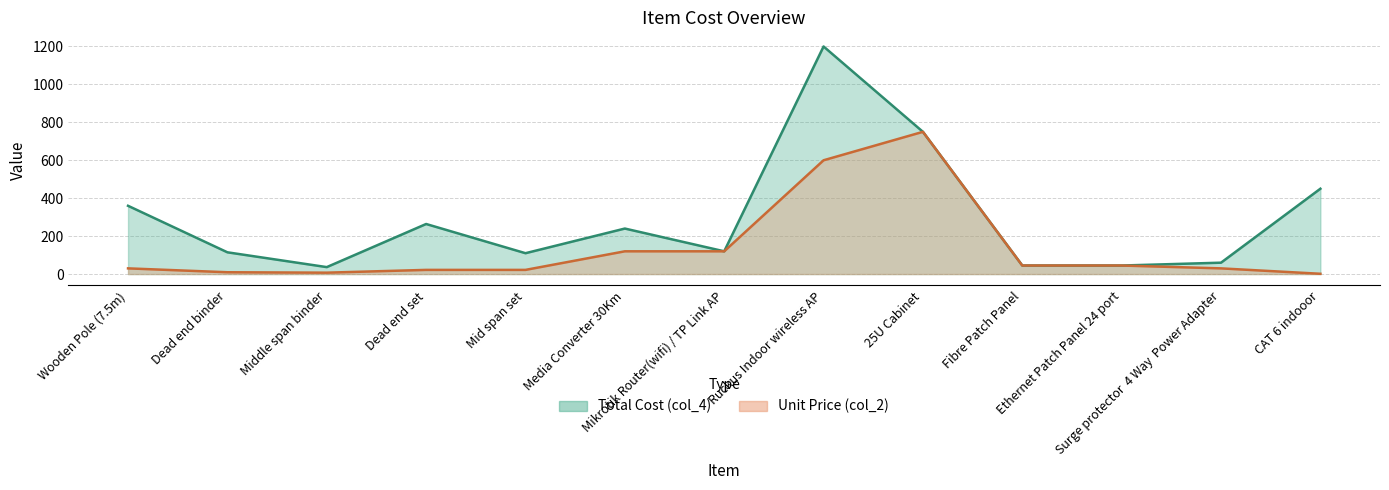

What is the highest value of the col_2 series?

750.0